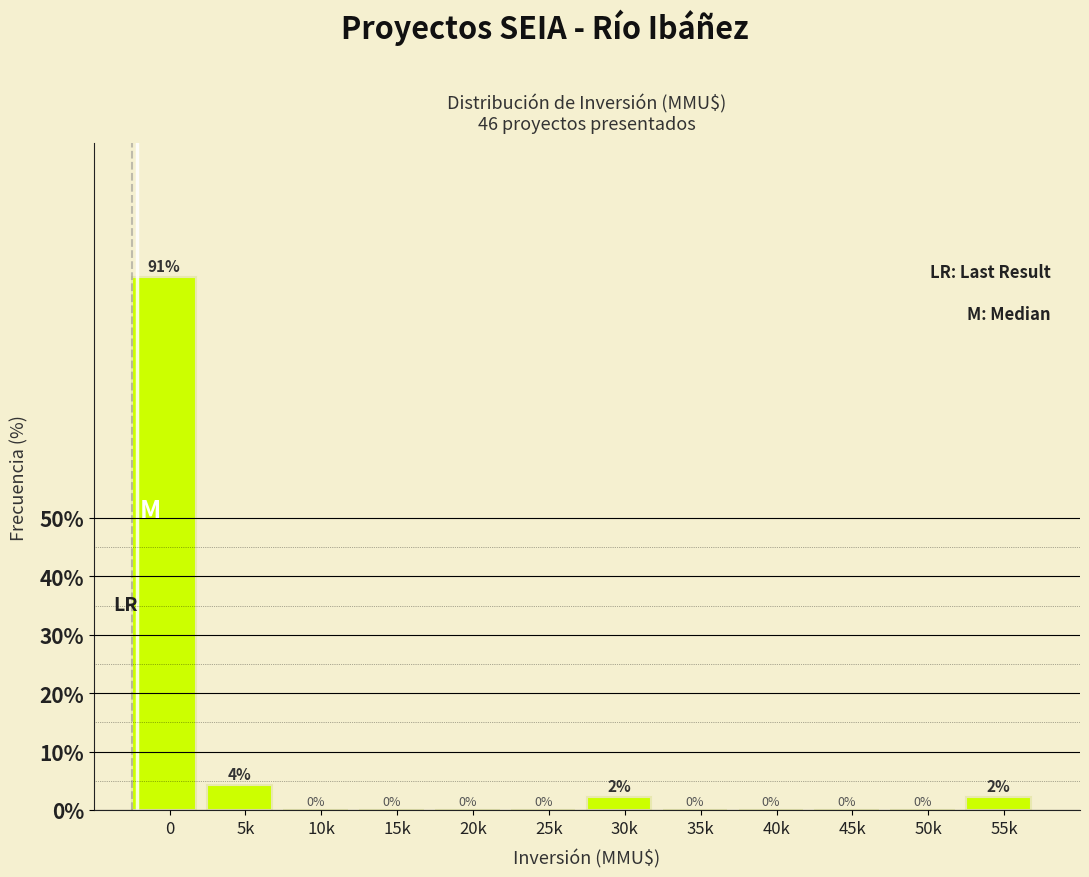

What is the maximum value shown in the chart?

91.3